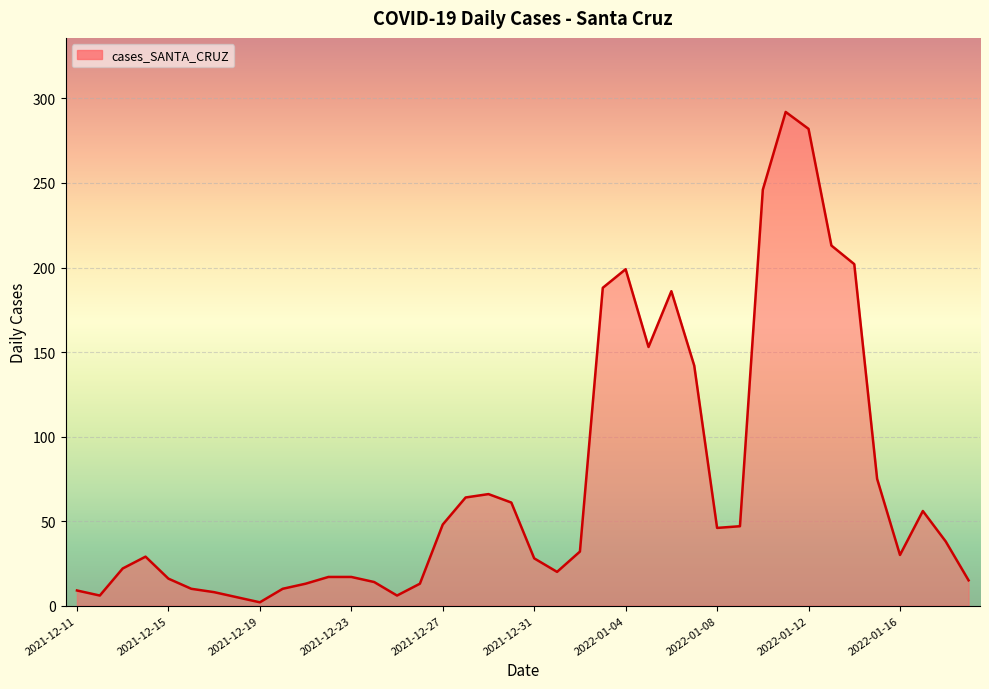

What is the greatest value displayed?

292